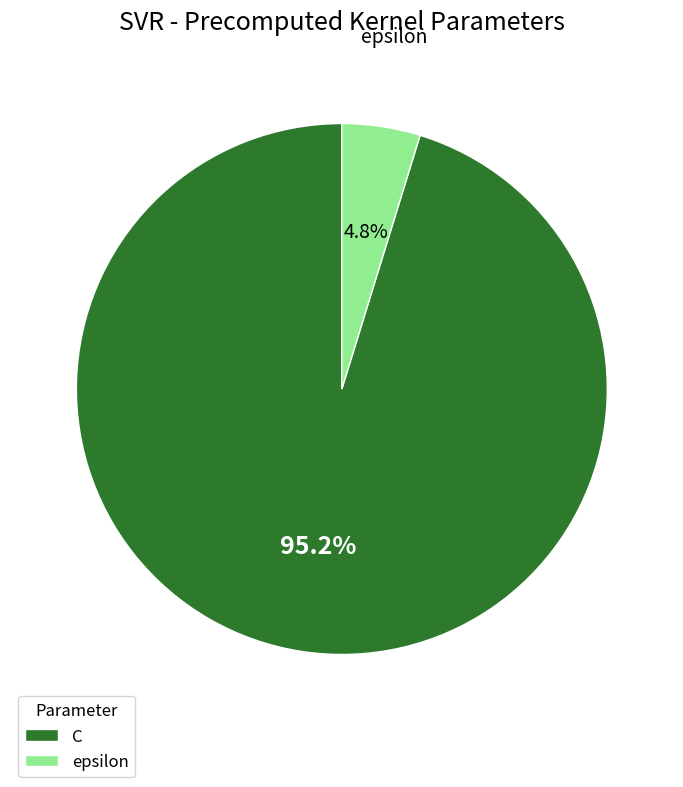

How many slices are in this pie chart?

2